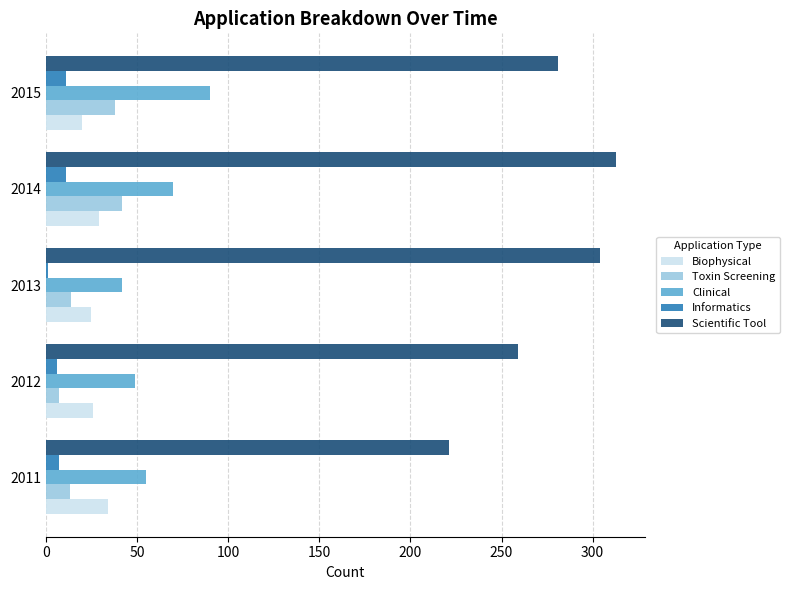

Rank the categories by Scientific Tool value from lowest to highest.

2011, 2012, 2015, 2013, 2014